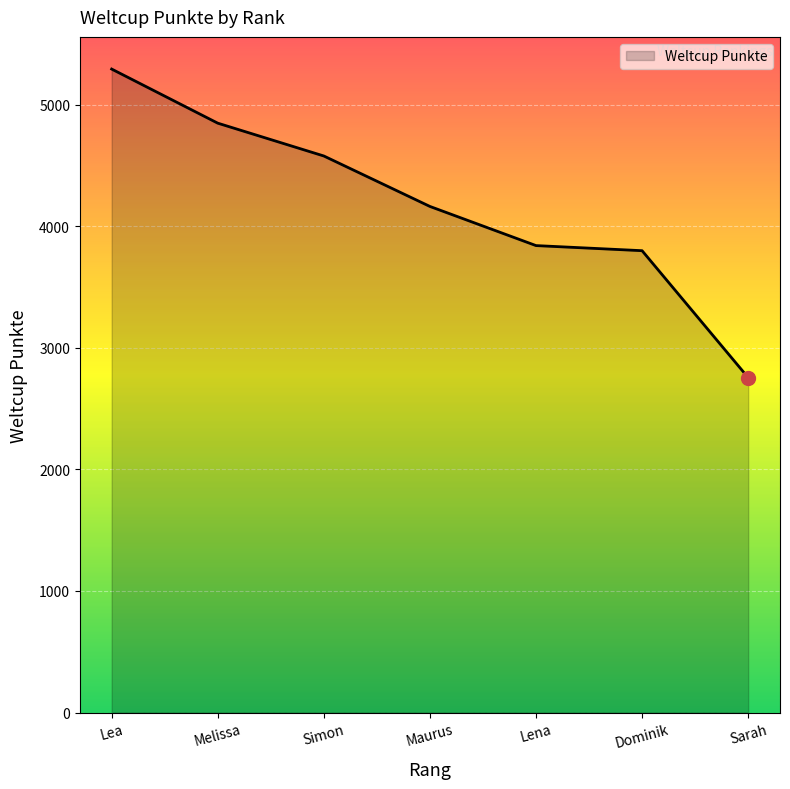

Reading left to right, transcribe all the data shown in this chart.

Lea=5293	Melissa=4848	Simon=4578	Maurus=4163	Lena=3841	Dominik=3799	Sarah=2755